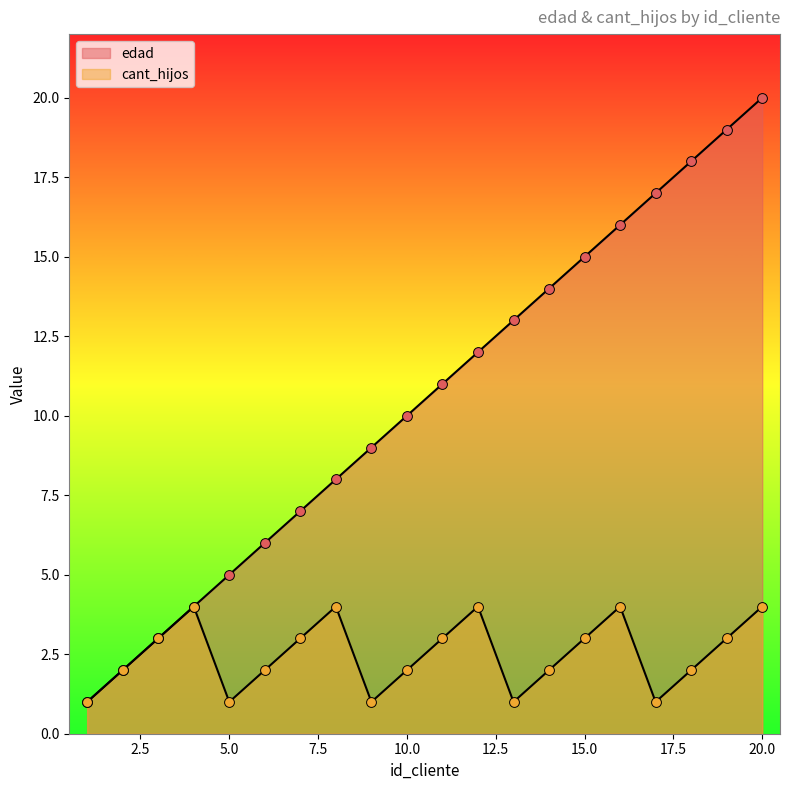

What are all the series names shown in the legend?

edad, cant_hijos